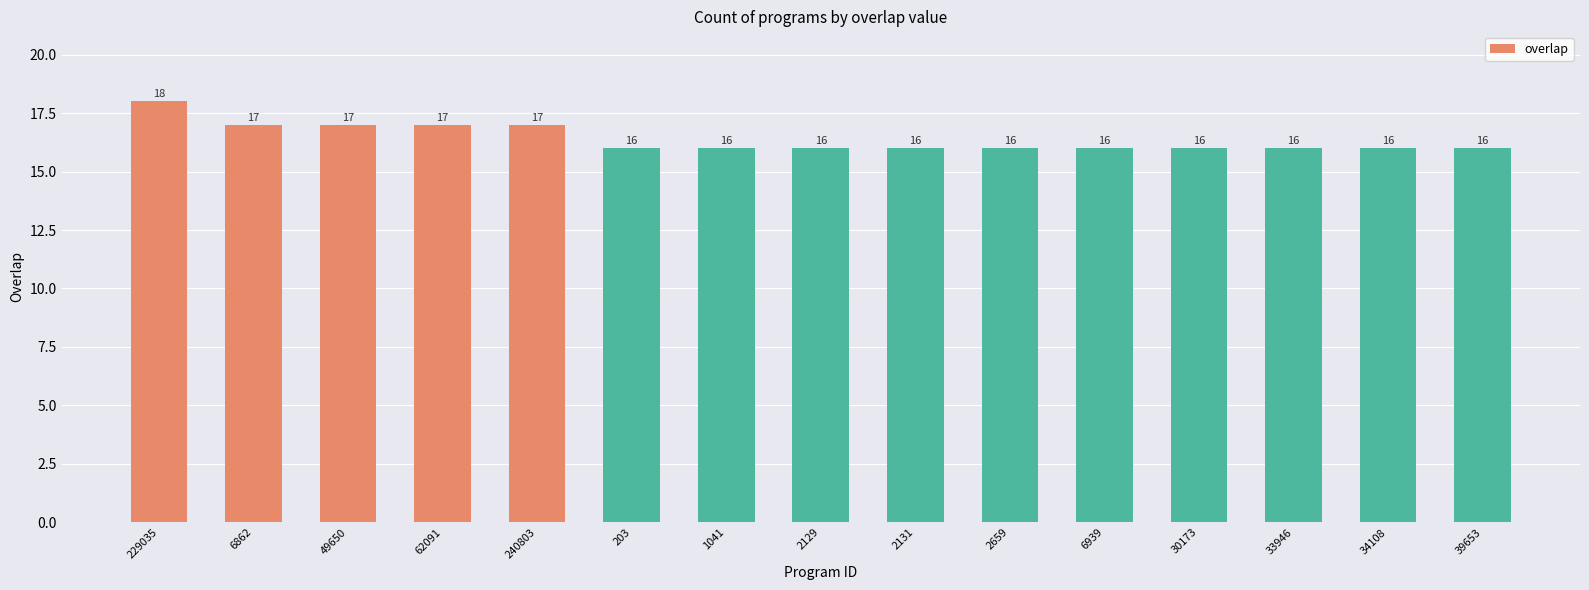

Approximately how many times larger is the value at 33946 compared to 240803?

0.9